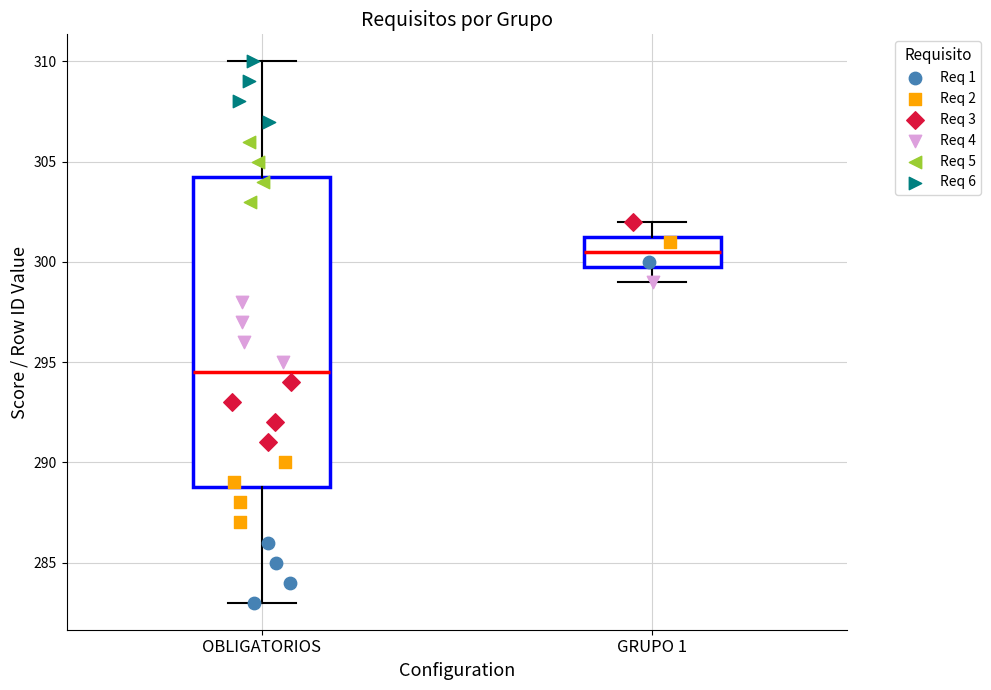

Reading left to right, read every box against the y-axis: the position of its median line, the range the box covers, and the ends of its whiskers. The values are not printed on the chart, so give them approximately, as read against the axis.

OBLIGATORIOS: median 294.5, box 289.0 to 304.5, whiskers 283.0 to 310.0
GRUPO 1: median 300.5, box 300.0 to 301.5, whiskers 299.0 to 302.0